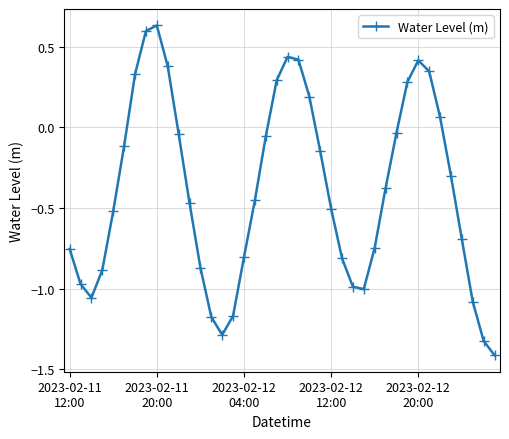

What is the sum of all values?

-15.7